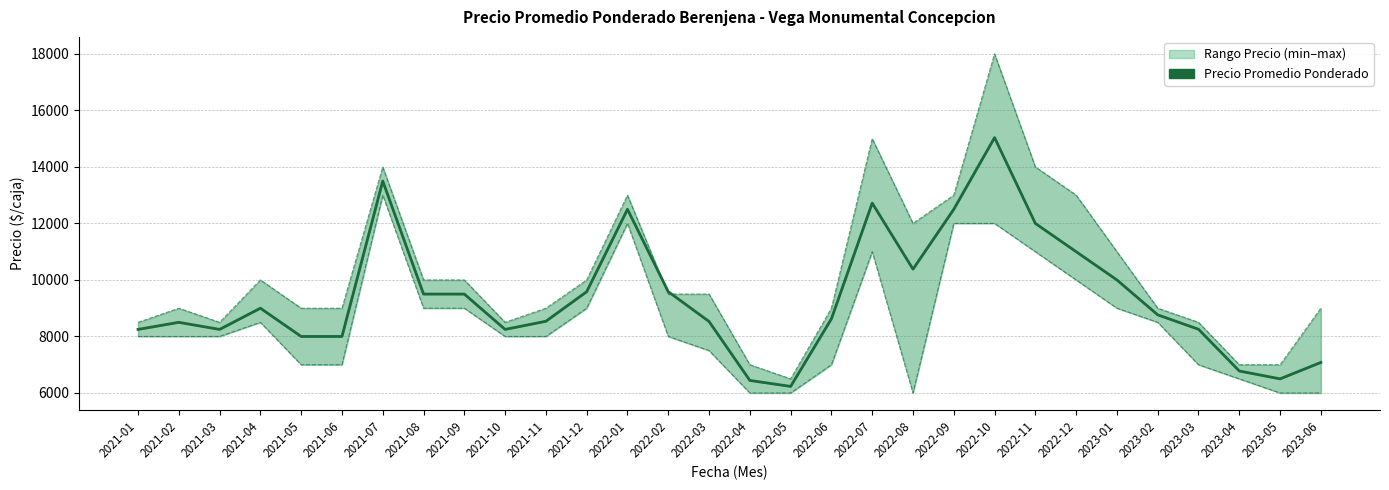

Which label corresponds to the smallest value in the chart?

2022-04